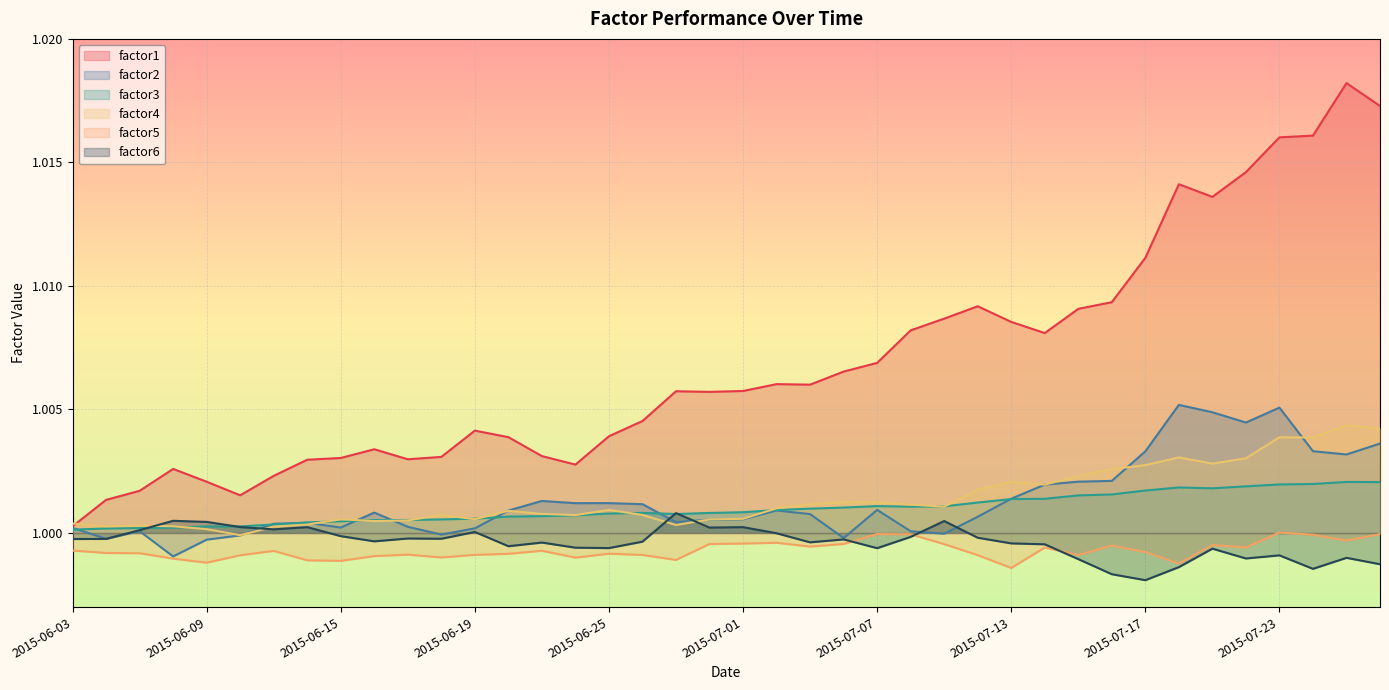

Where is the first local maximum for factor2?

2015-06-05